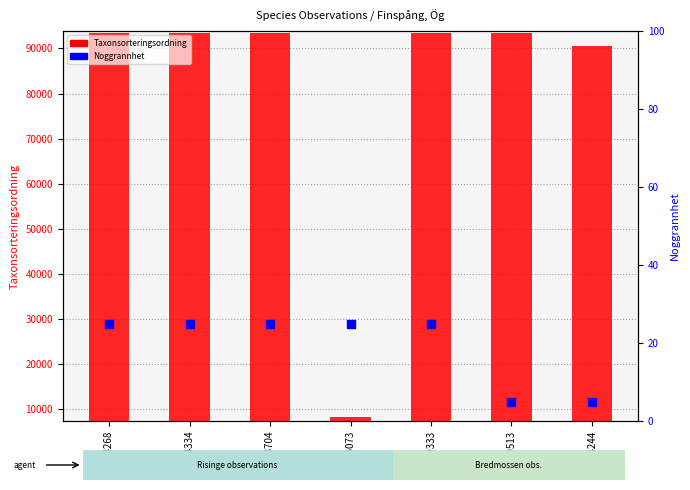

Which series has the largest Y range (max minus min)?

Taxonsorteringsordning